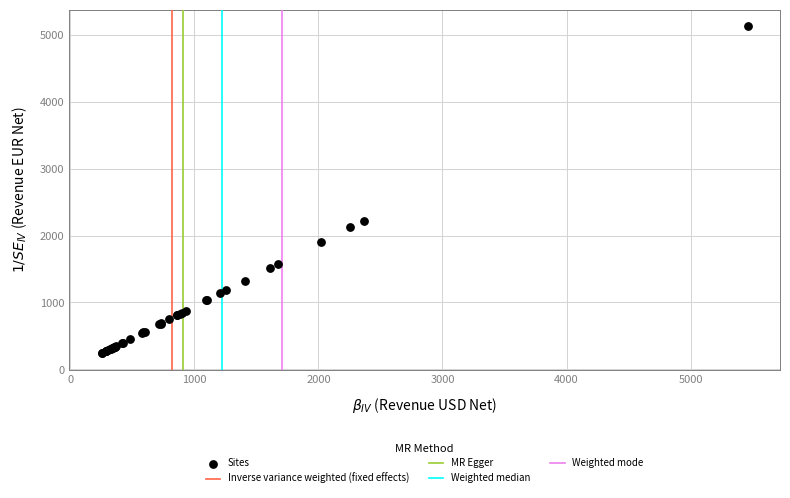

What Y value in the scatter plot is closest to 2683?

2224.4